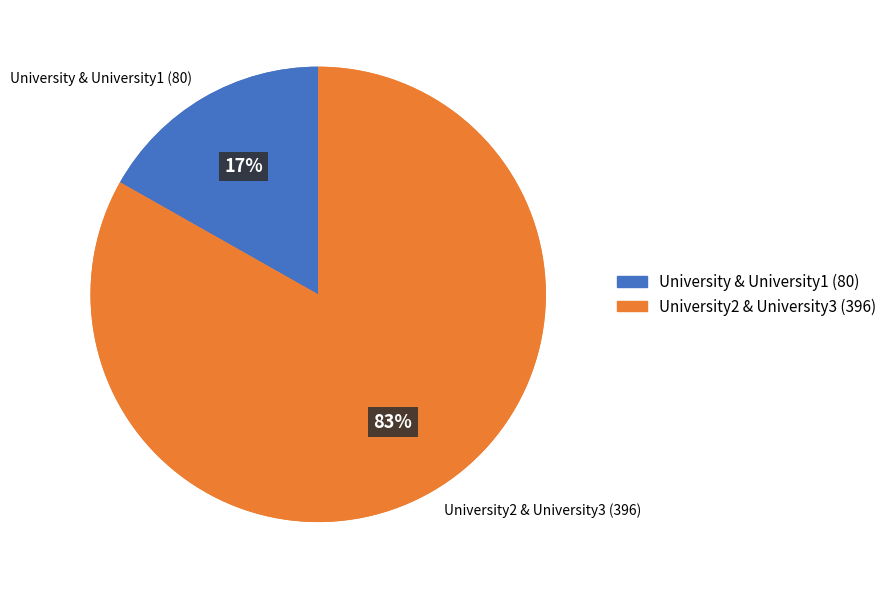

Is there a majority slice in this chart?

No